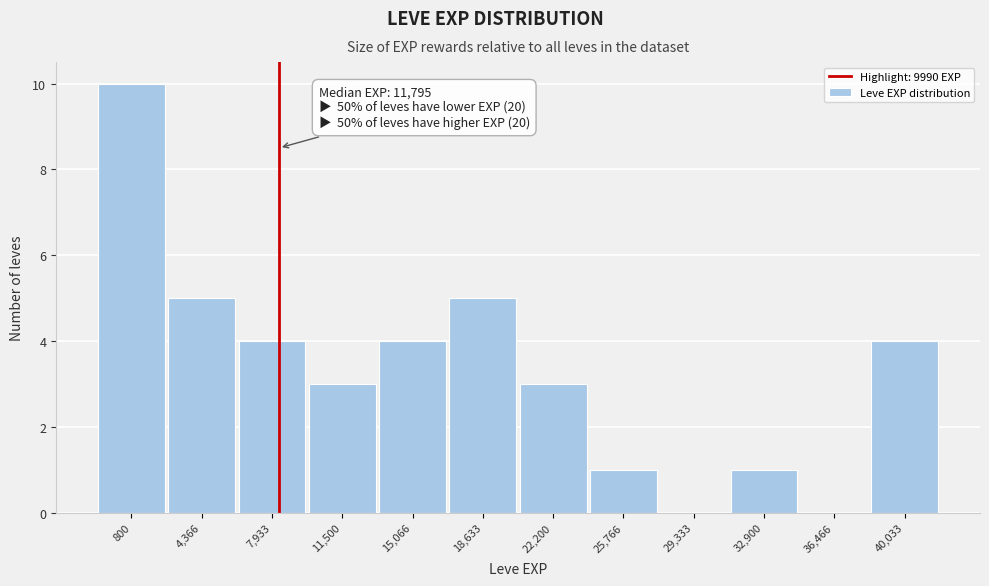

Reading left to right, transcribe all the data shown in this chart.

800=10	4,366=5	7,933=4	11,500=3	15,066=4	18,633=5	22,200=3	25,766=1	29,333=0	32,900=1	36,466=0	40,033=4